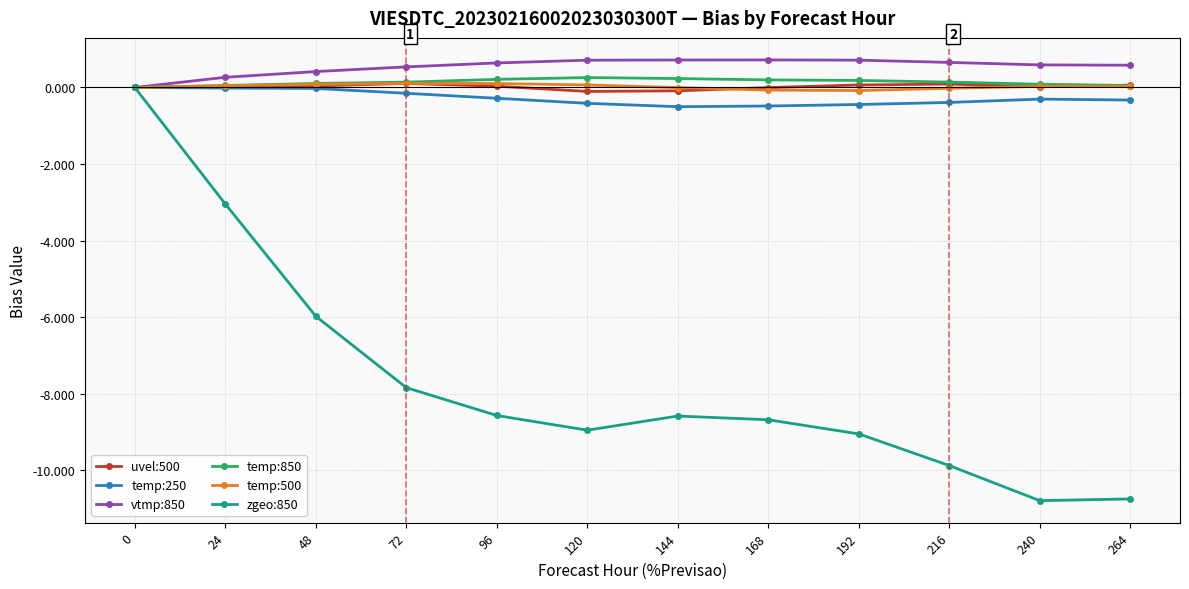

What is the spread (max minus min) of values at 264?

11.3